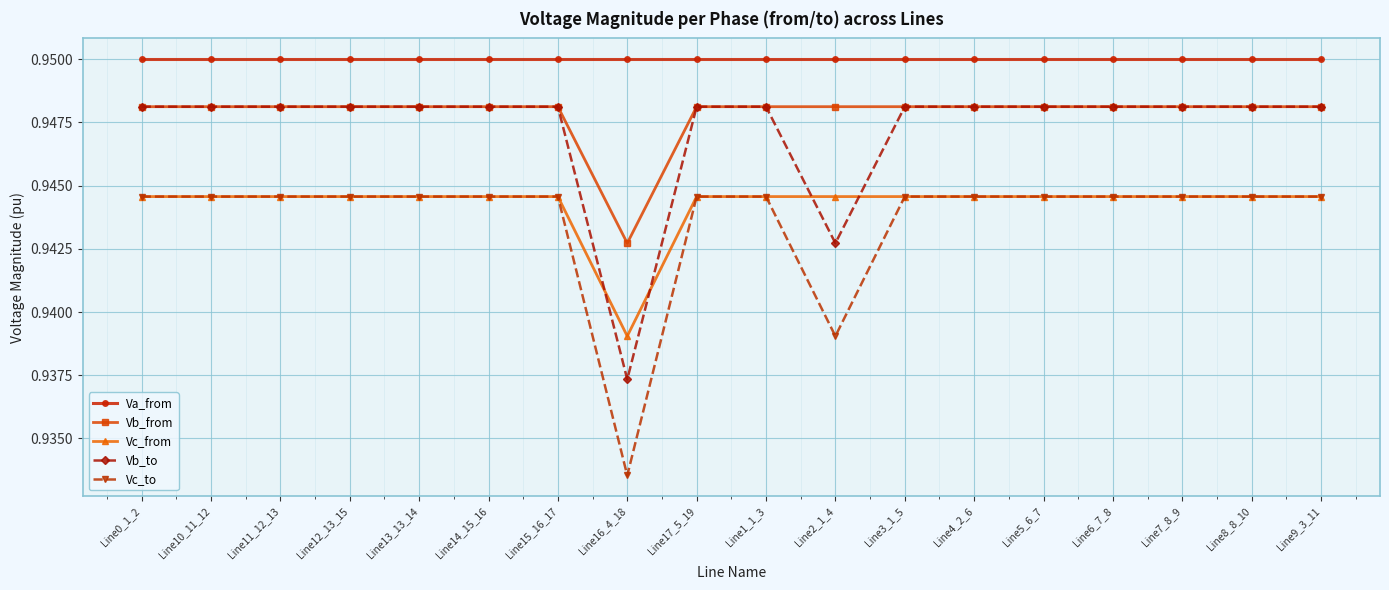

Which category has the lowest value across all series?

Line16_4_18